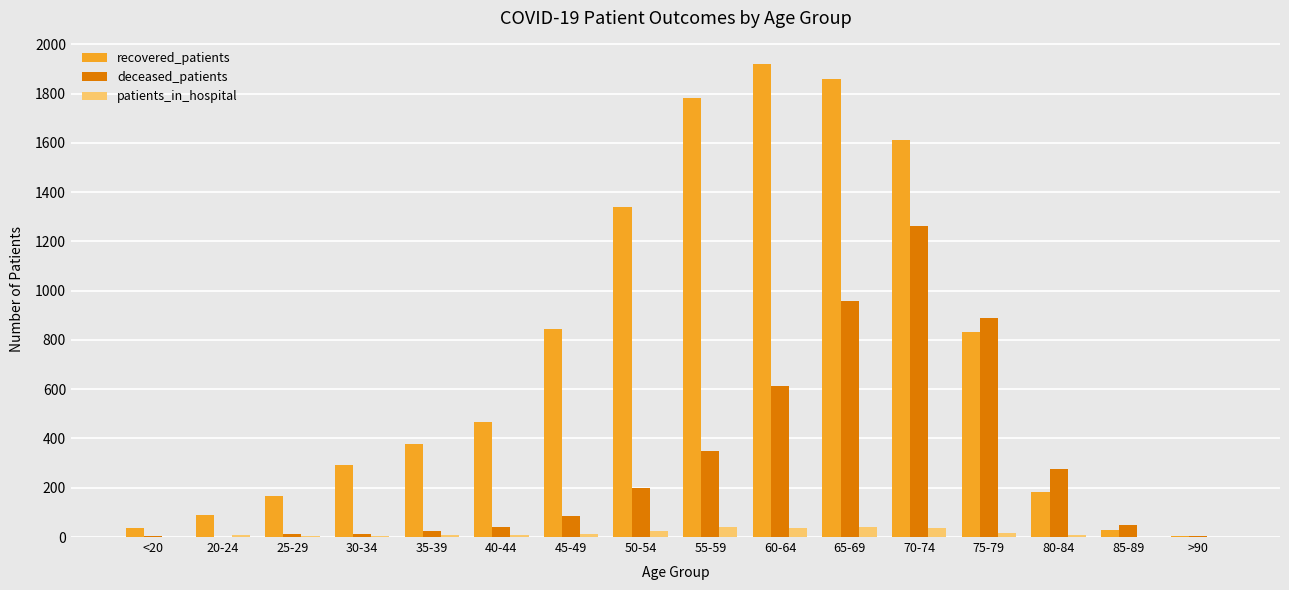

Are the bars grouped side by side (vs. stacked)?

Yes